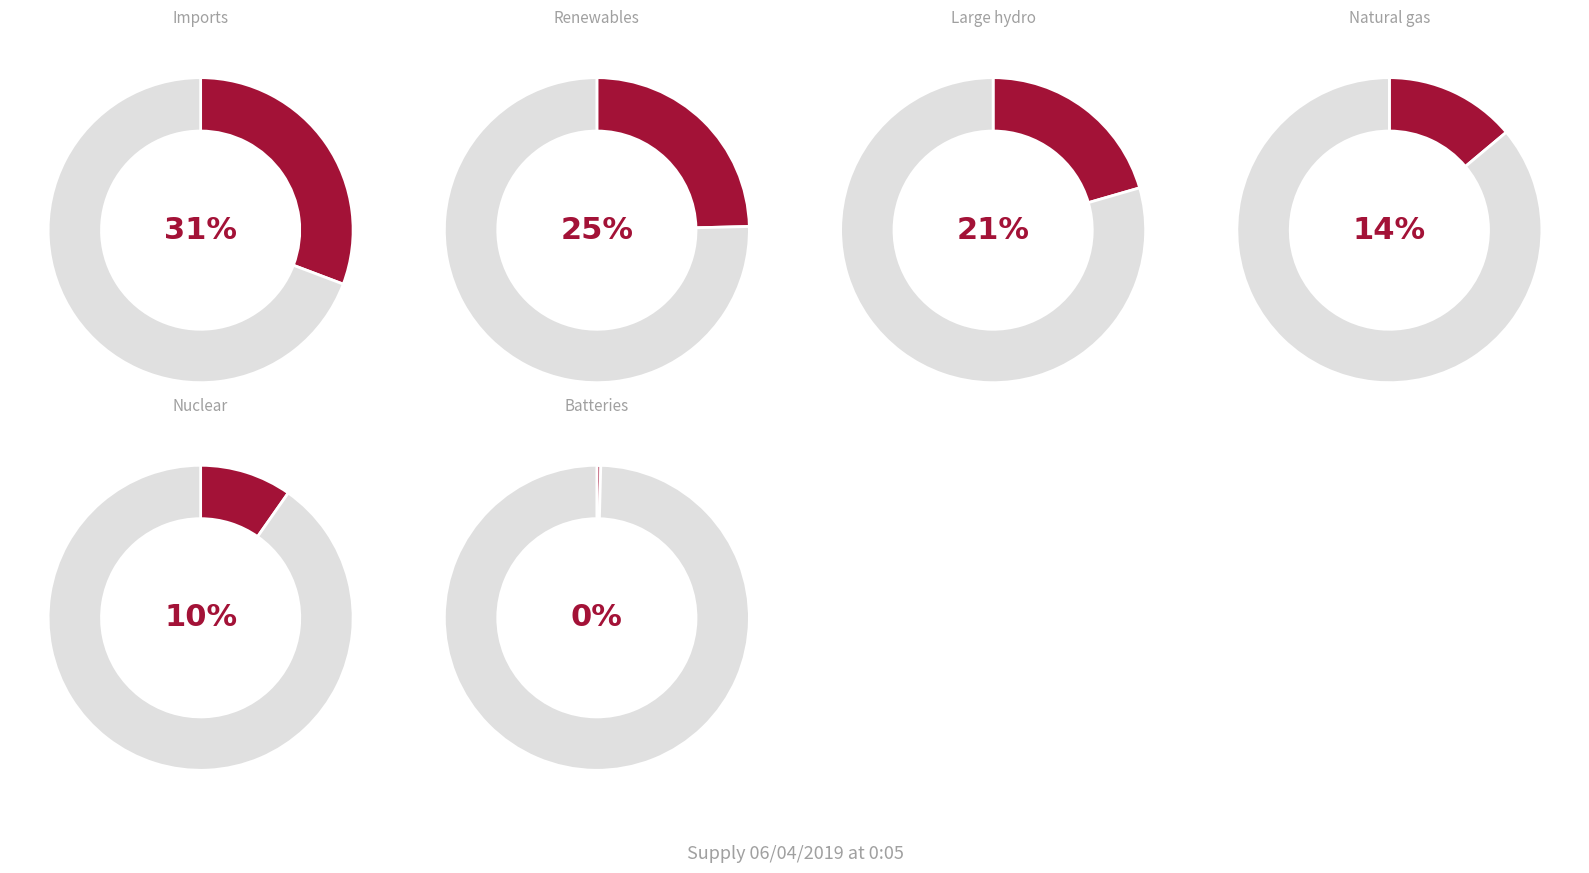

Is it true that Imports is 31% of the pie?

True